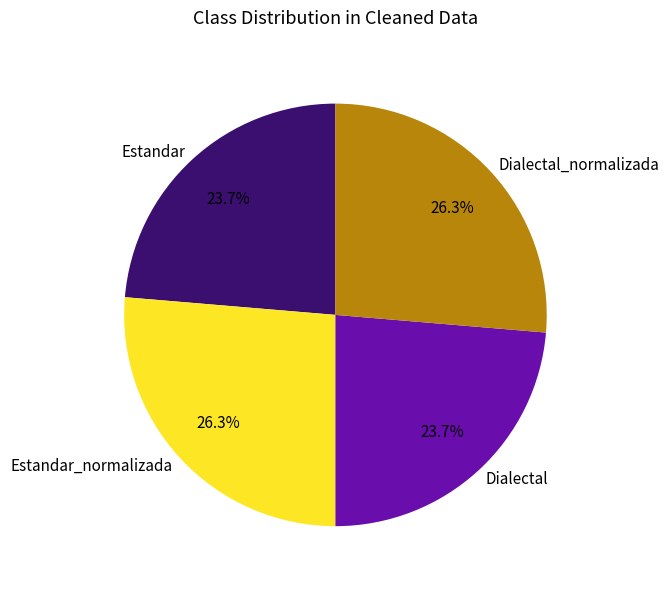

Is Estandar the majority of the pie?

No